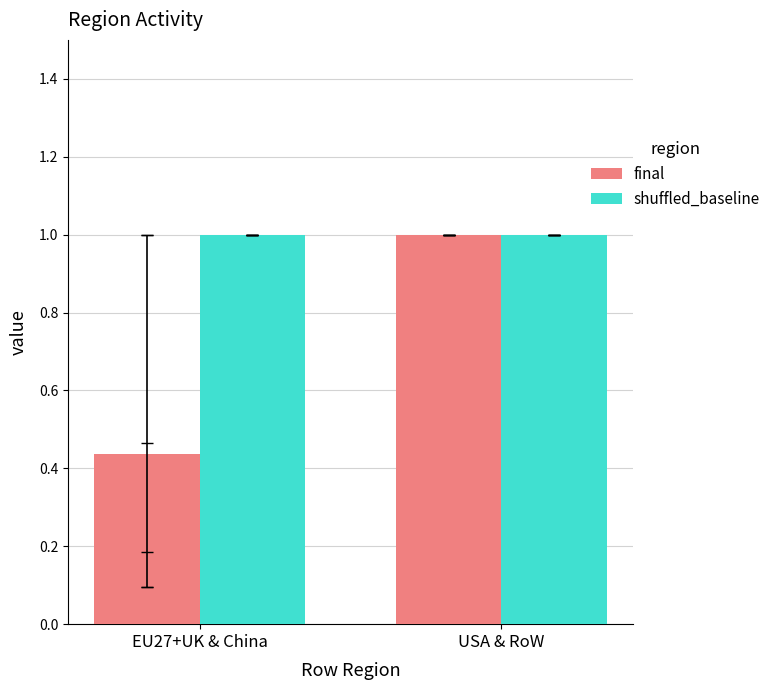

How many groups of bars are there?

2